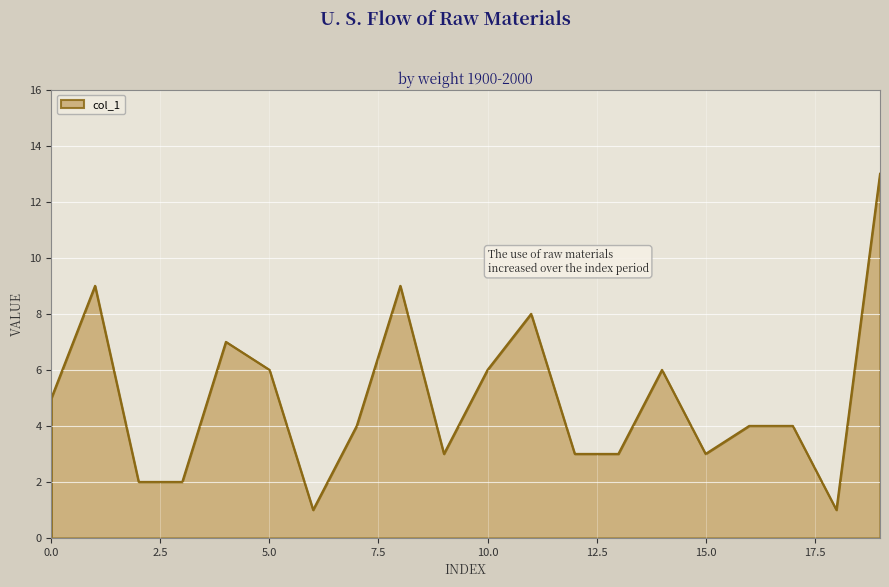

What is the greatest value displayed?

13